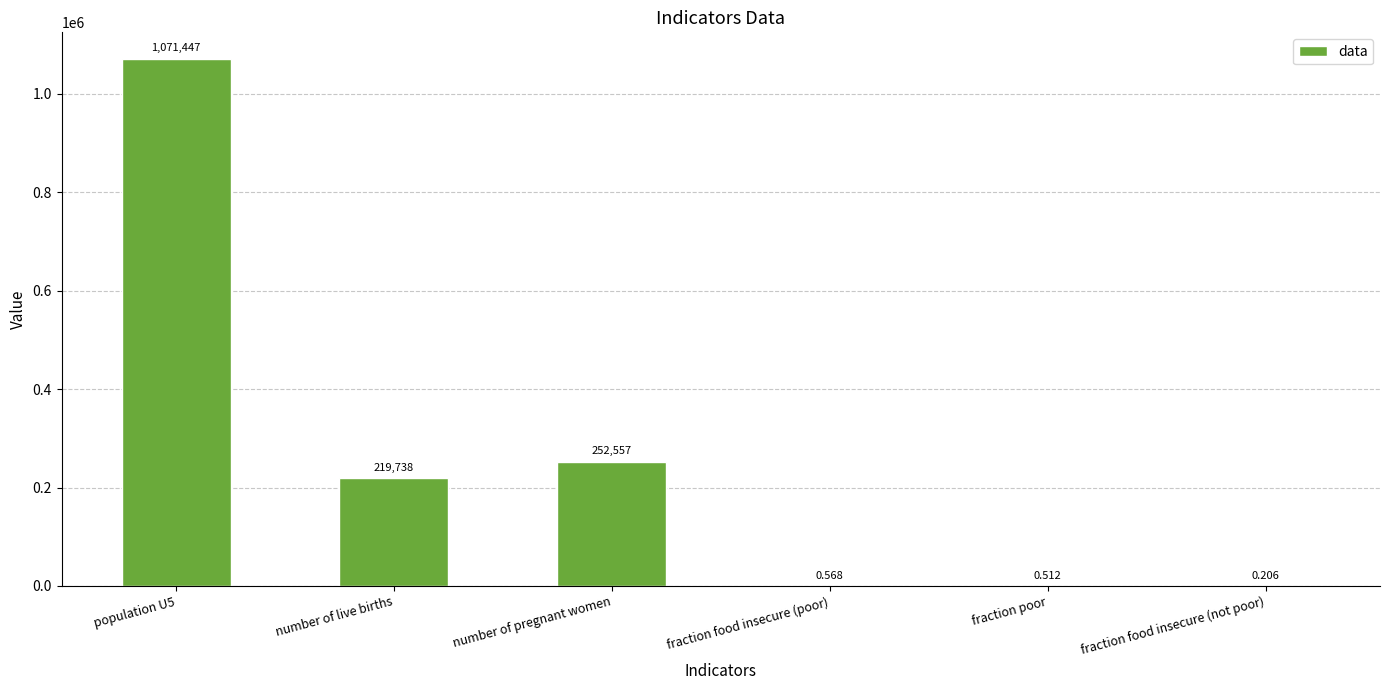

At which category does the chart reach its peak across all series?

population U5